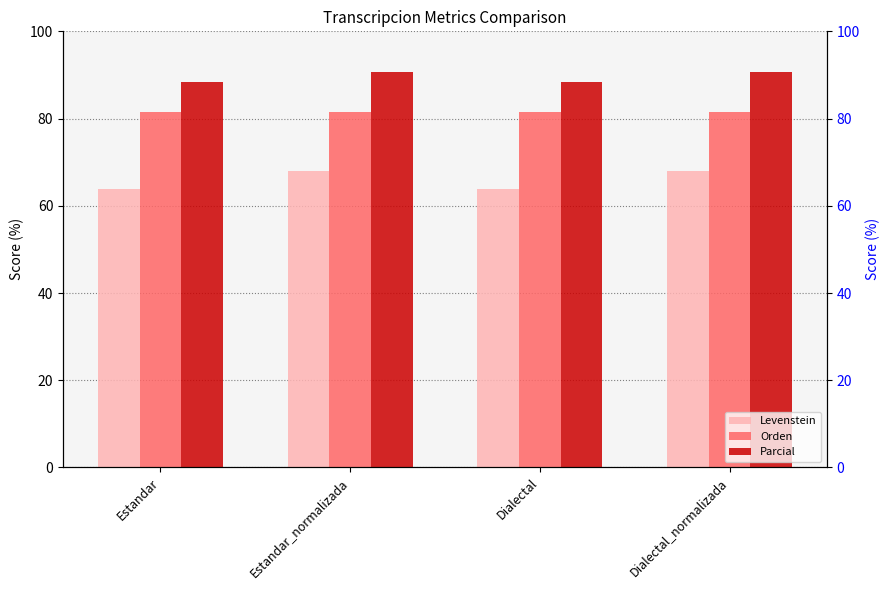

Reading right to left, transcribe all the data shown in this chart.

Levenstein: 67.9	63.9	67.9	63.9
Orden: 81.5	81.5	81.5	81.5
Parcial: 90.6	88.4	90.6	88.4